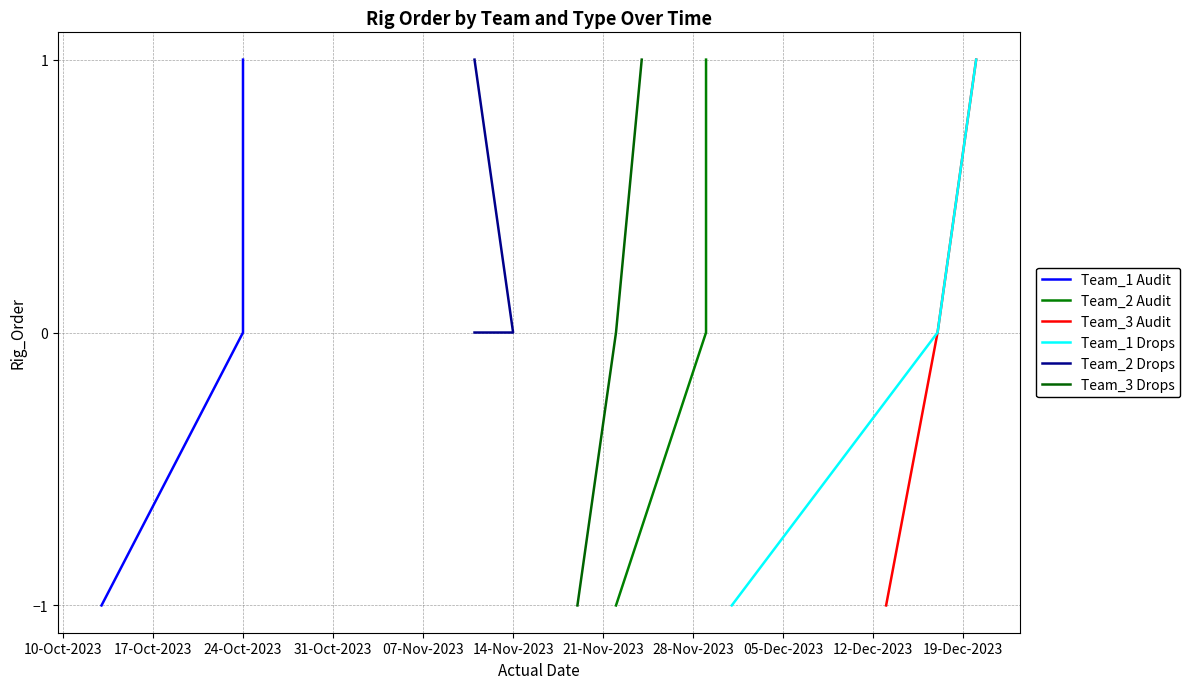

Rank the categories by Team_1 Audit value from lowest to highest.

10-Oct-2023, 17-Oct-2023, 24-Oct-2023